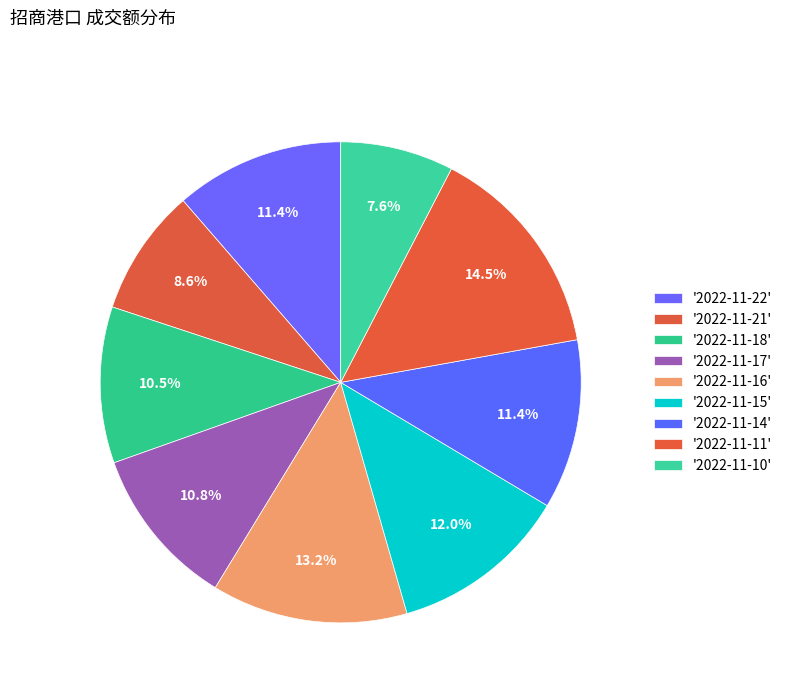

How many segments does this pie chart have?

9